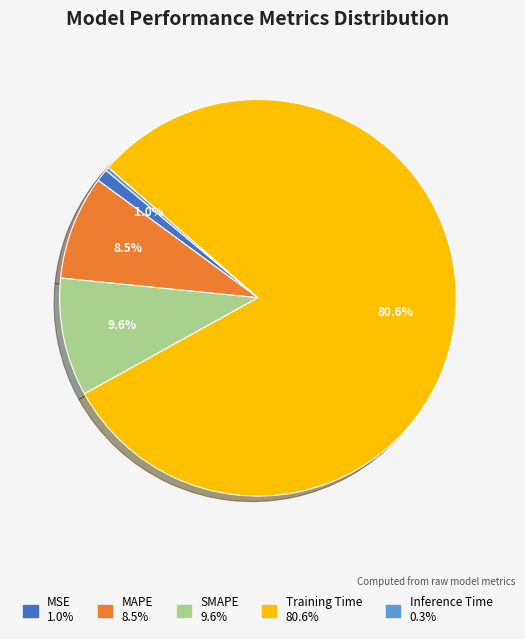

What percentage is the MSE slice, to the nearest percent?

1%